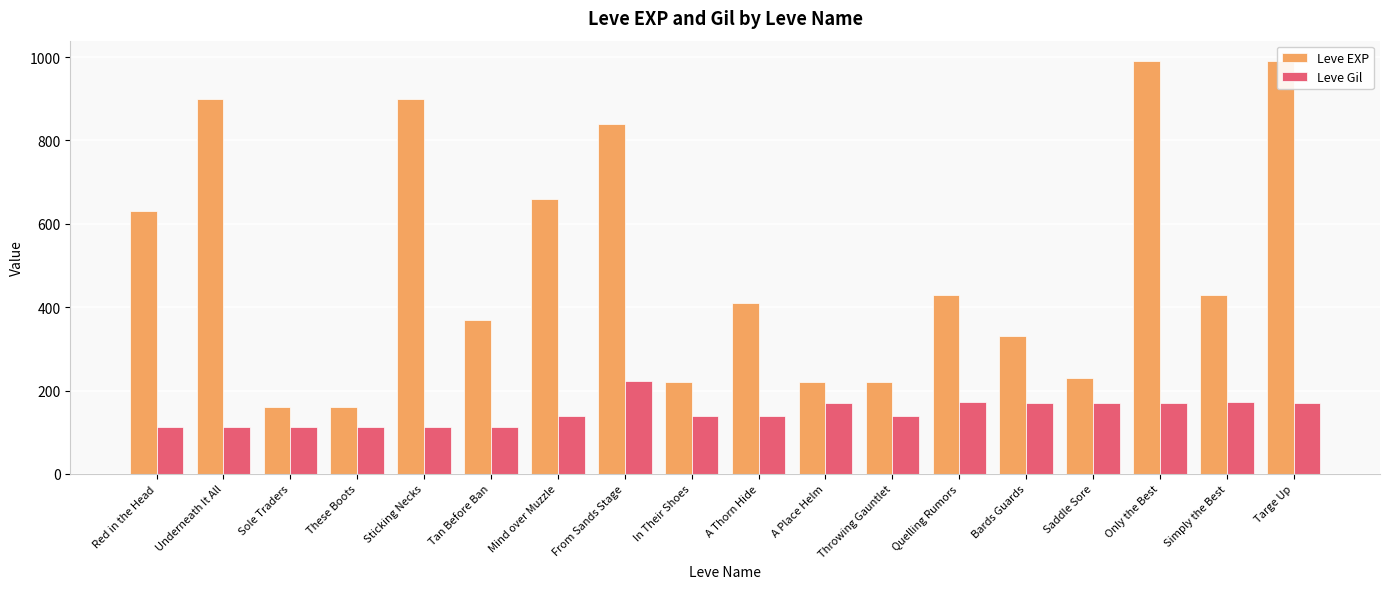

The Leve EXP series shows 176 at Bards Guards. True or false?

False